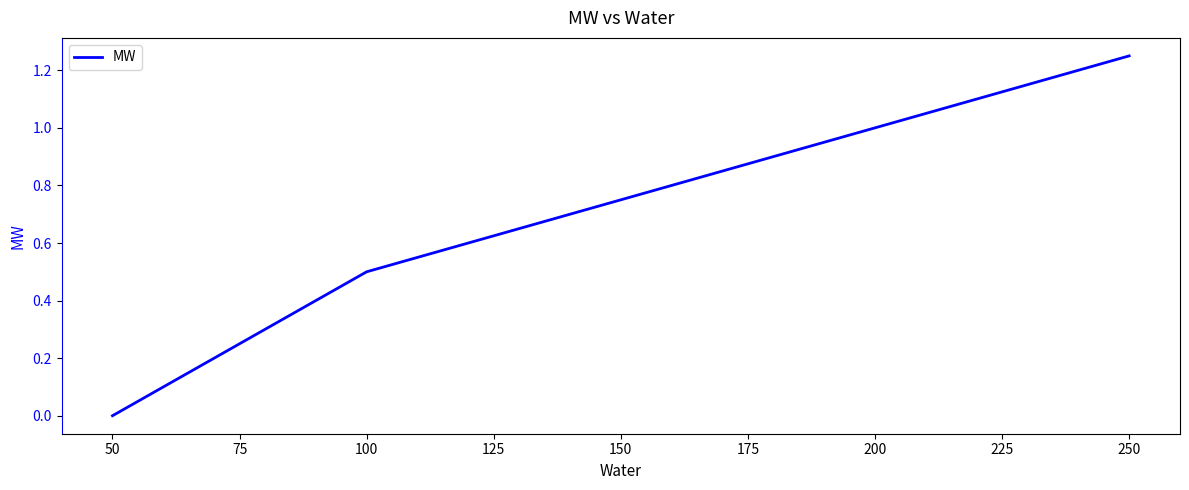

How many series are shown in this chart?

1